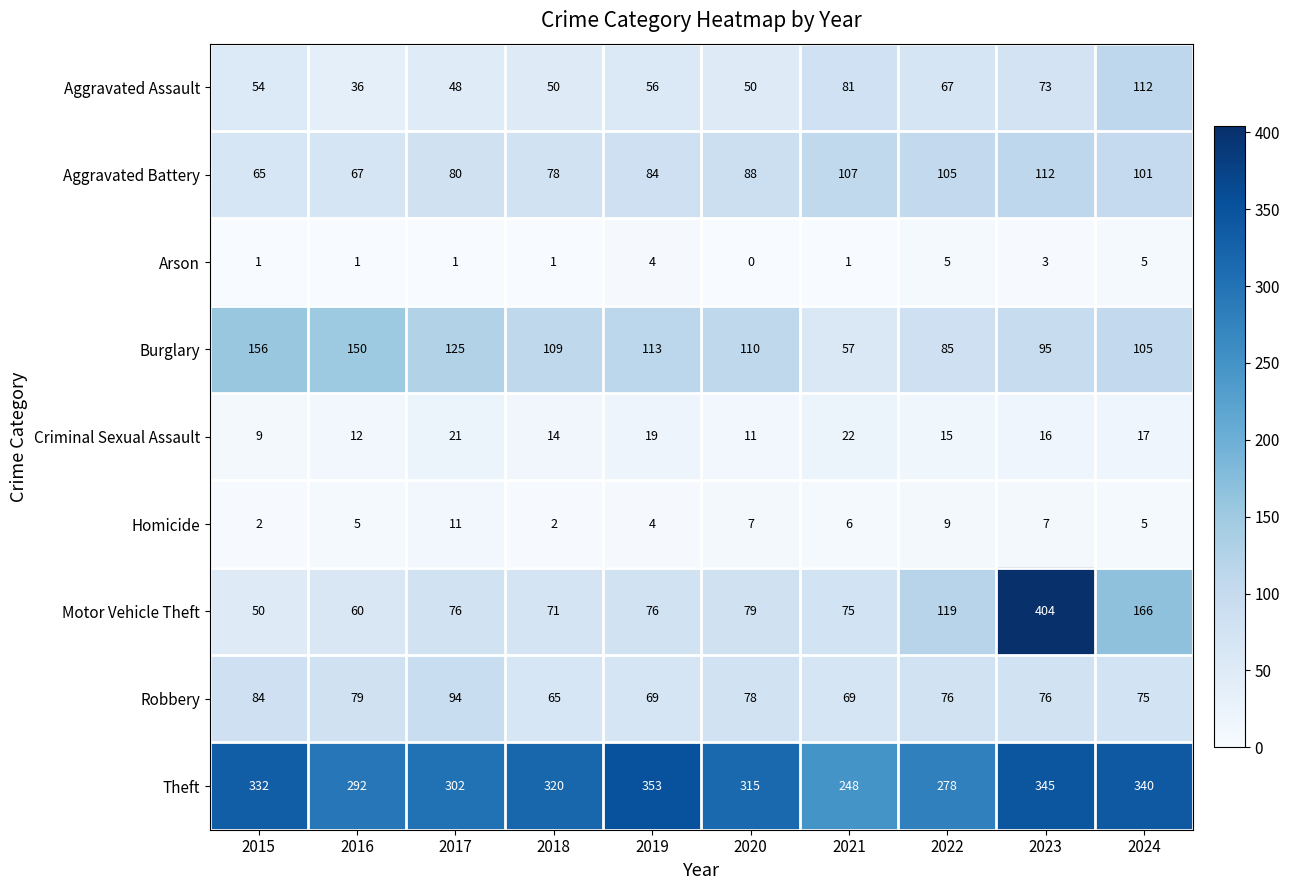

How many categories are shown in the chart?

10